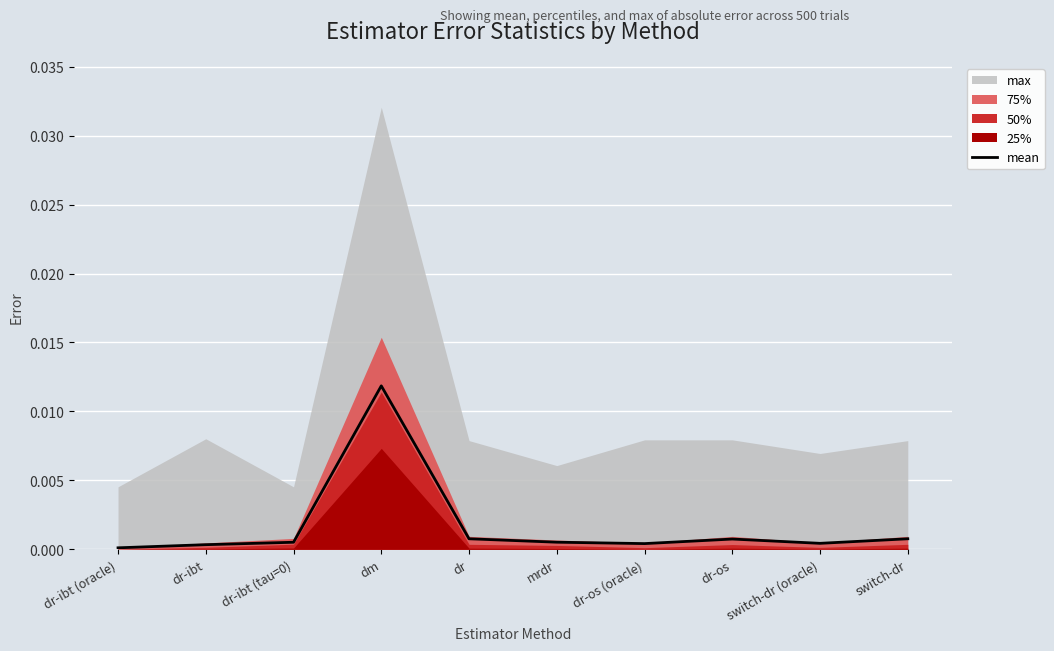

Which has a higher value, dr-ibt (oracle) or switch-dr (oracle)?

switch-dr (oracle)